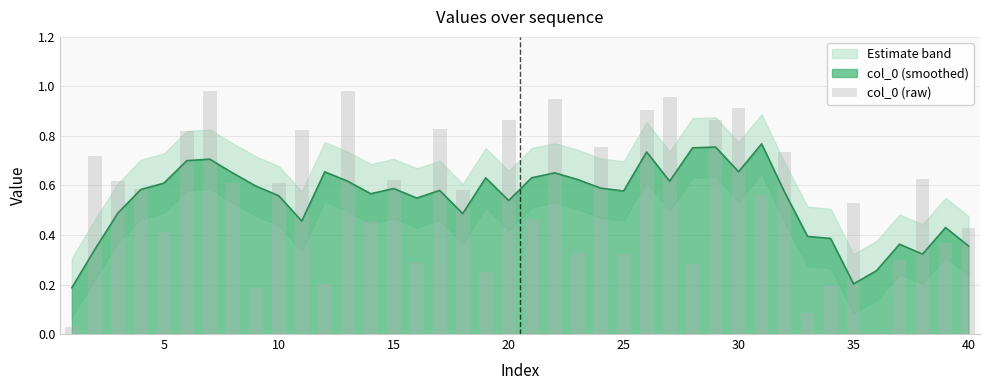

The value at 15 is 0.6. True or false?

True